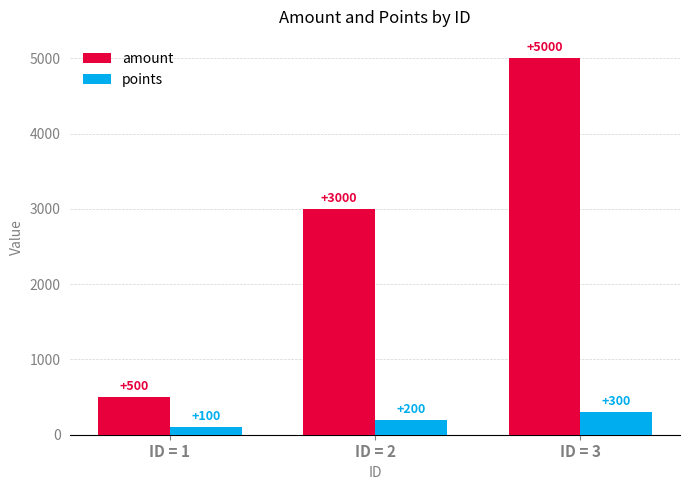

Reading right to left, list all the values displayed in this chart.

amount: ID = 3=5000	ID = 2=3000	ID = 1=500
points: ID = 3=300	ID = 2=200	ID = 1=100